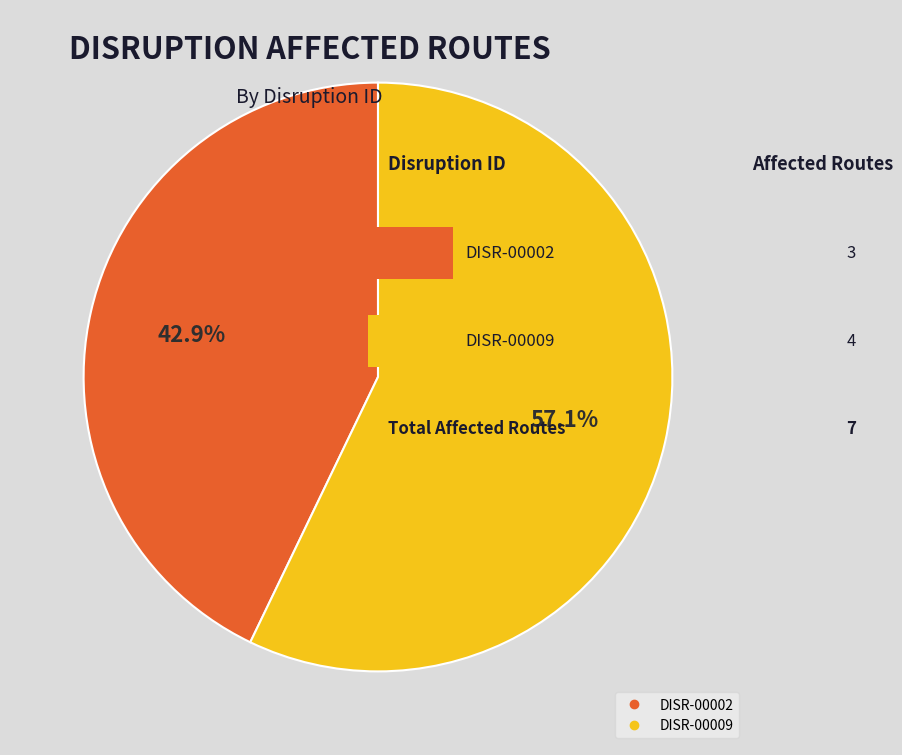

How many segments does this pie chart have?

2